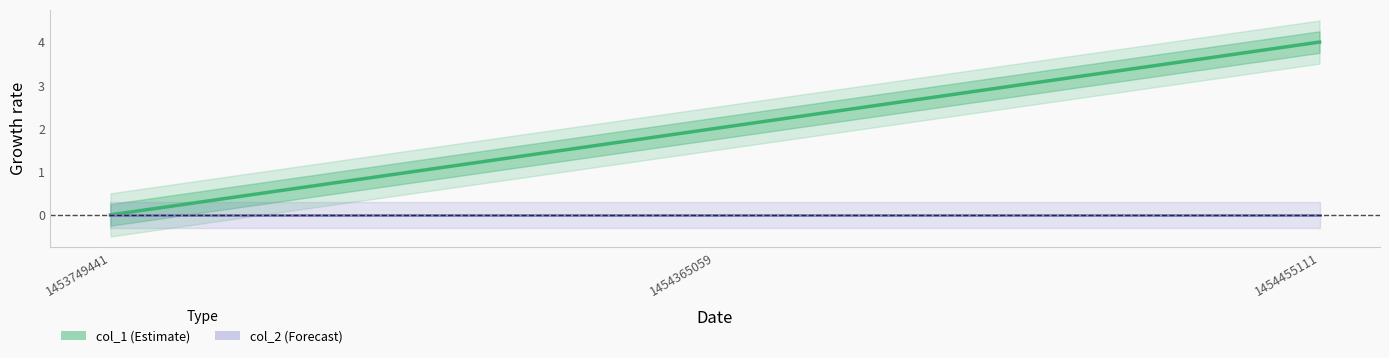

Where is col_1 nearest to the value 2?

1454365059